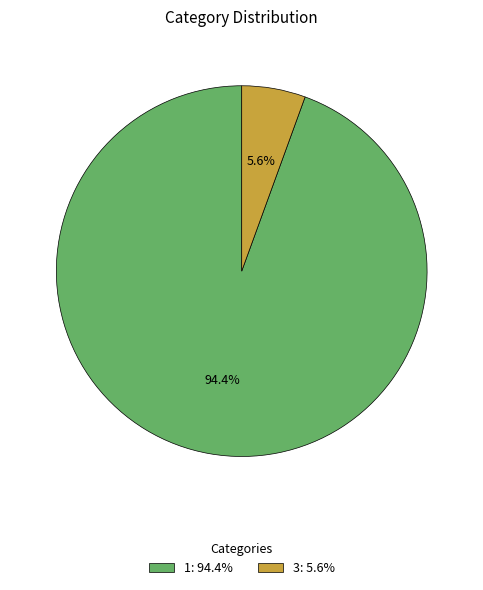

Rank the categories by value from highest to lowest.

1: 94.4%, 3: 5.6%